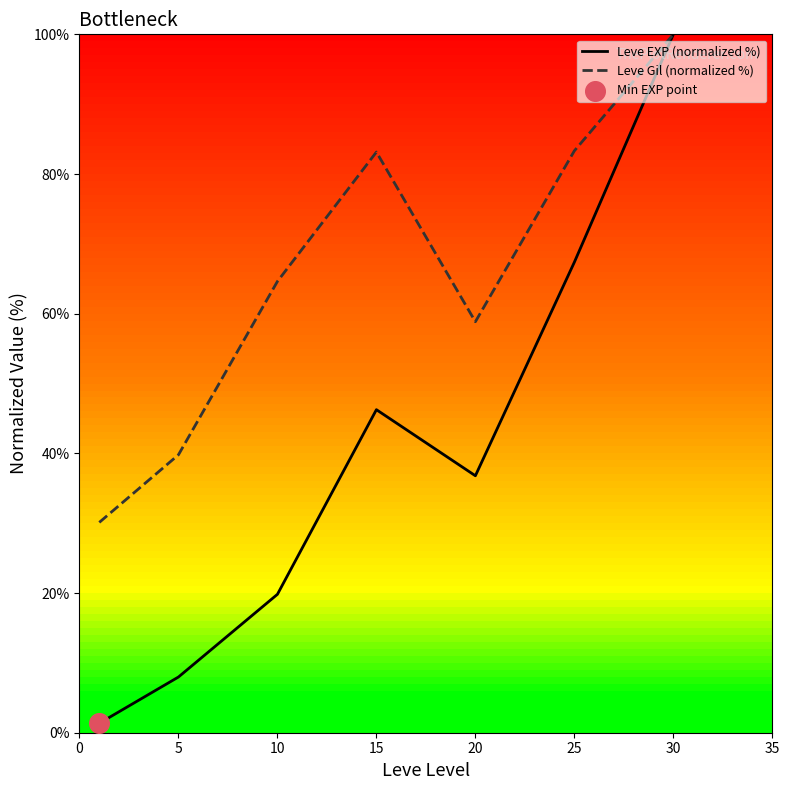

At how many categories does at least one series exceed 84?

1